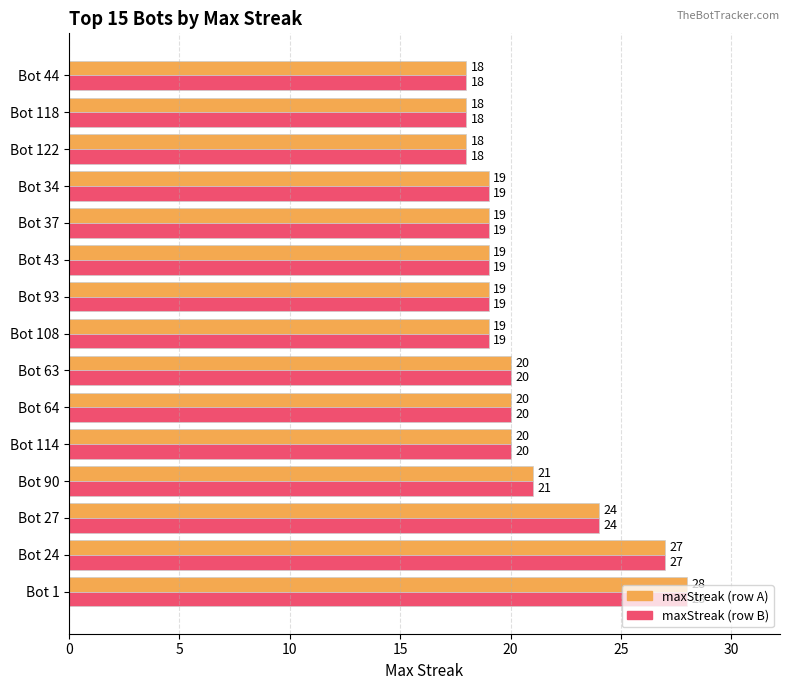

At which category is the sum across all series the highest?

Bot 1